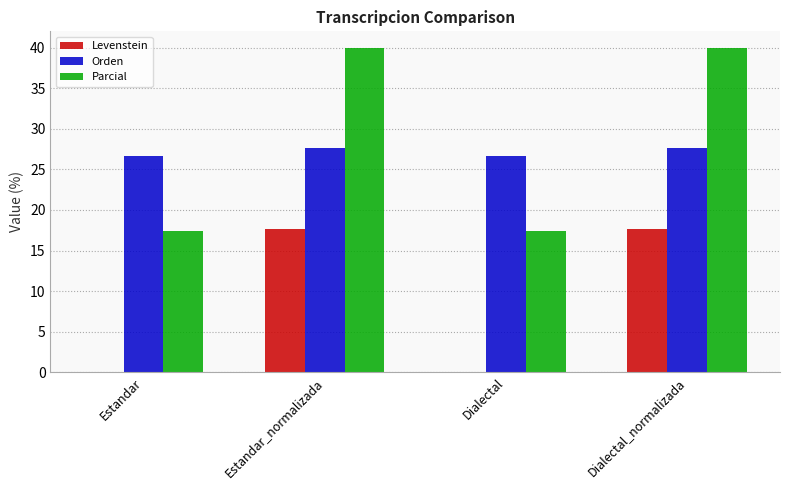

Which series changed the most between Estandar_normalizada and Dialectal?

Parcial